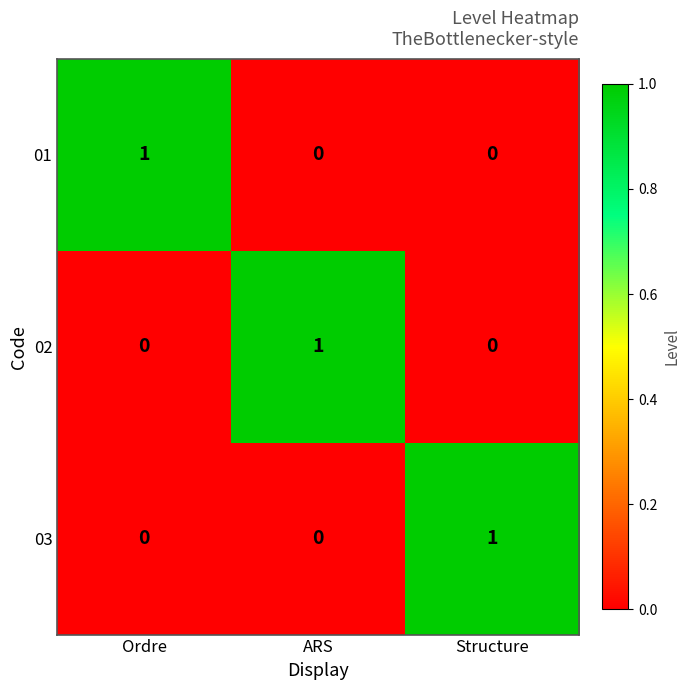

The 02 series shows 2 at ARS. True or false?

False